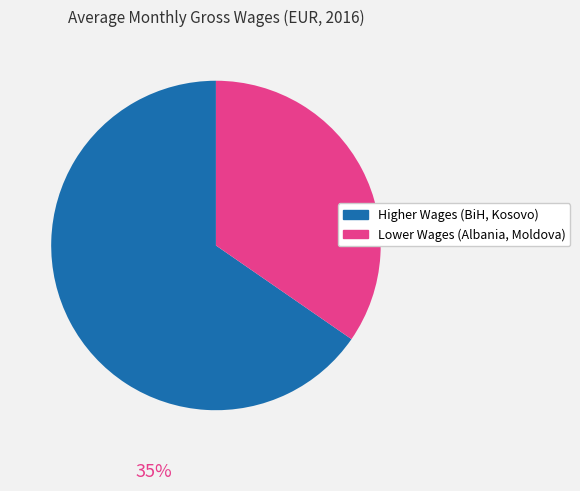

Does any single category account for the majority?

Yes